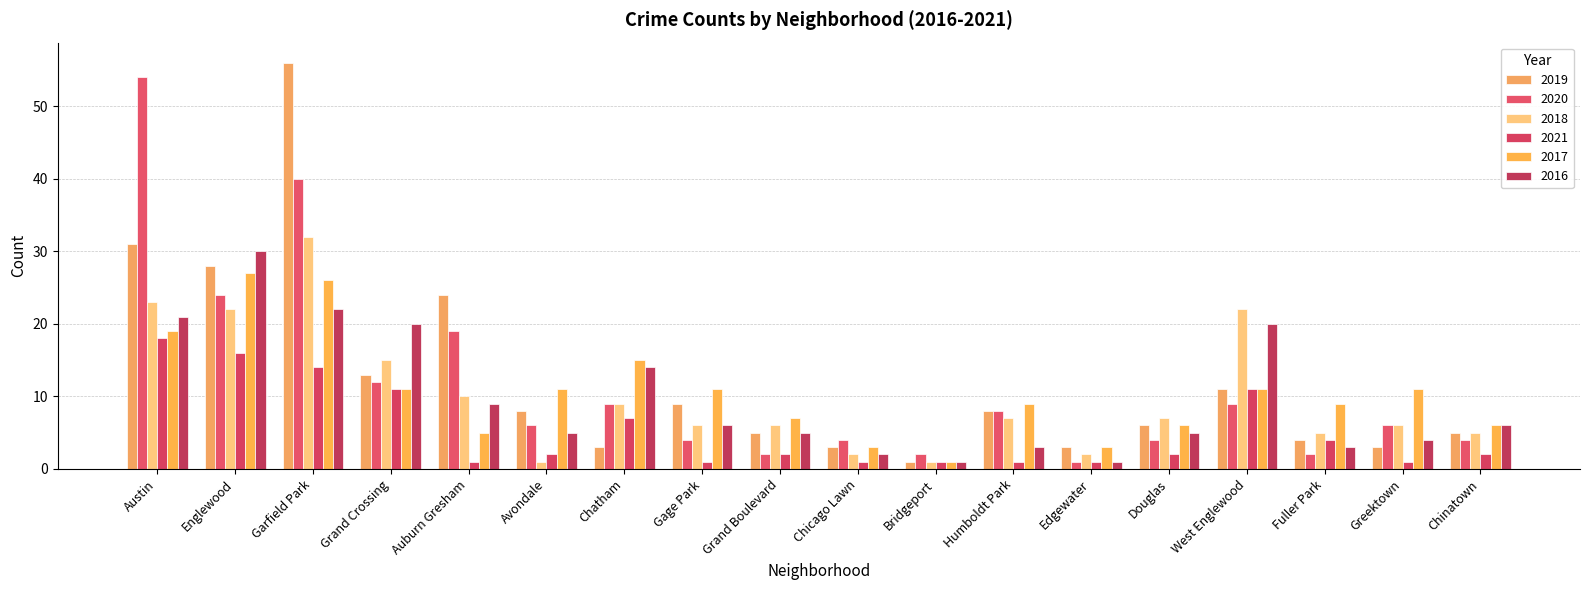

At which label is 2019 closest to 28?

Englewood